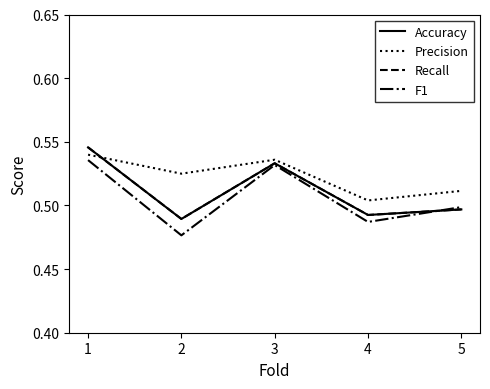

Where is the first local maximum for Recall?

3